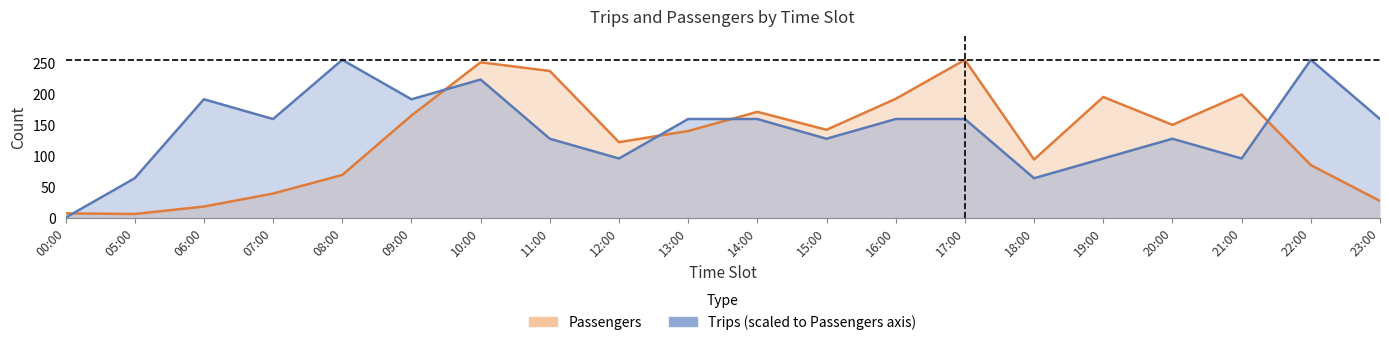

True or false: Passengers has a value of 24.4 at 08:00.

False